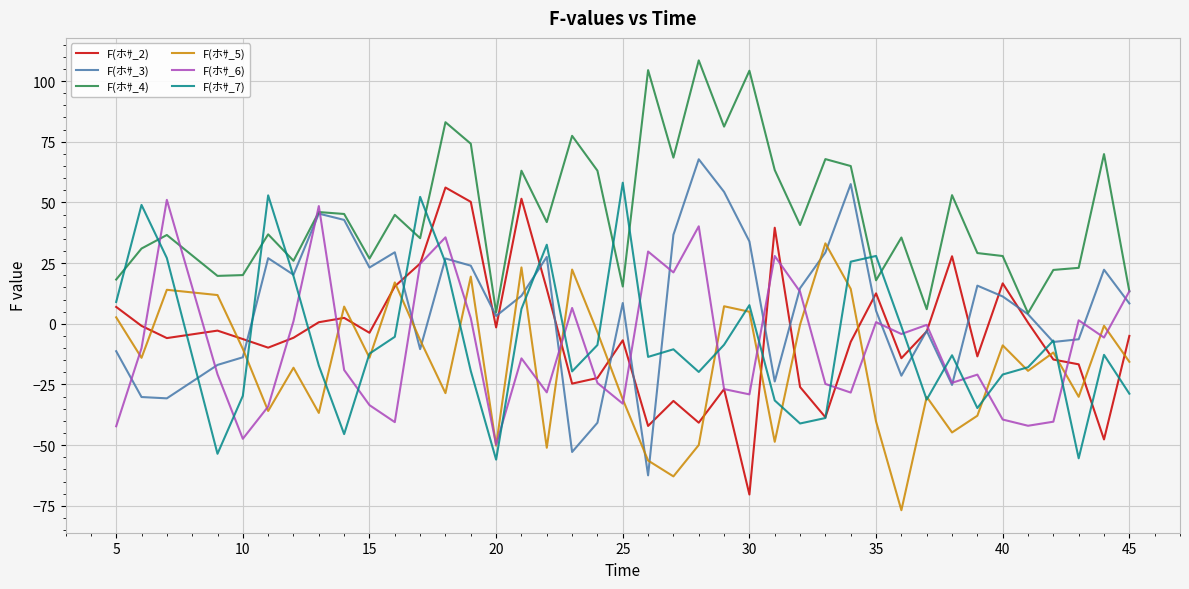

True or false: F(ホｻ_2) and F(ホｻ_4) intersect in this chart.

False